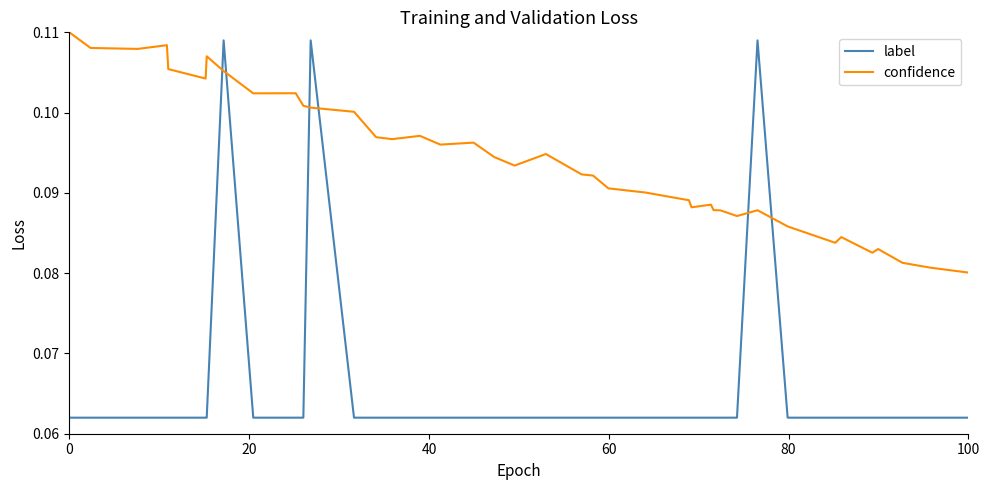

After their last crossing, which series has the higher values: label or confidence?

confidence